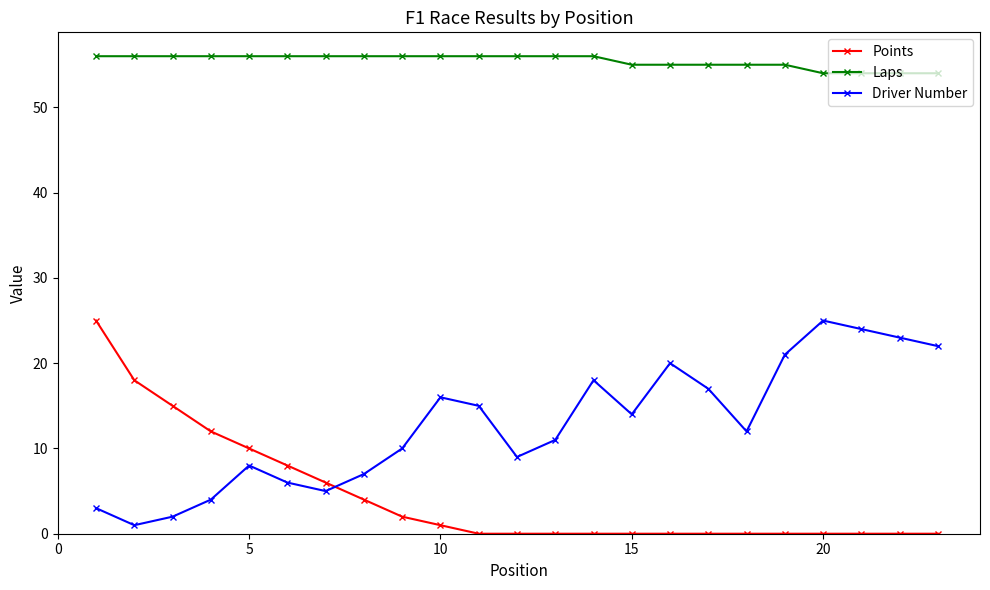

What is the sum of all Driver Number values?

293